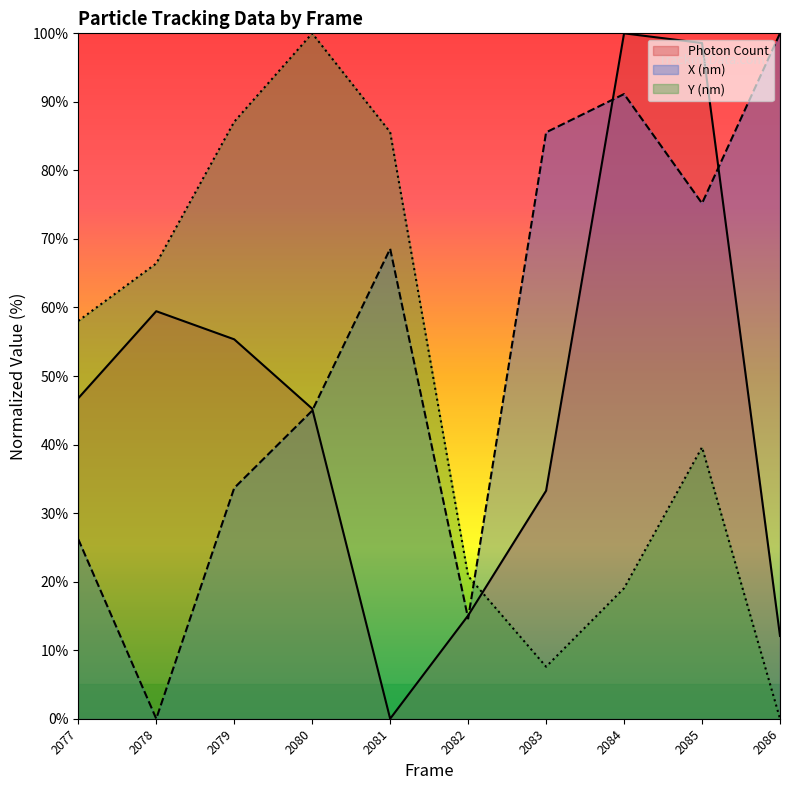

Which series has the largest total across all categories?

X (nm)